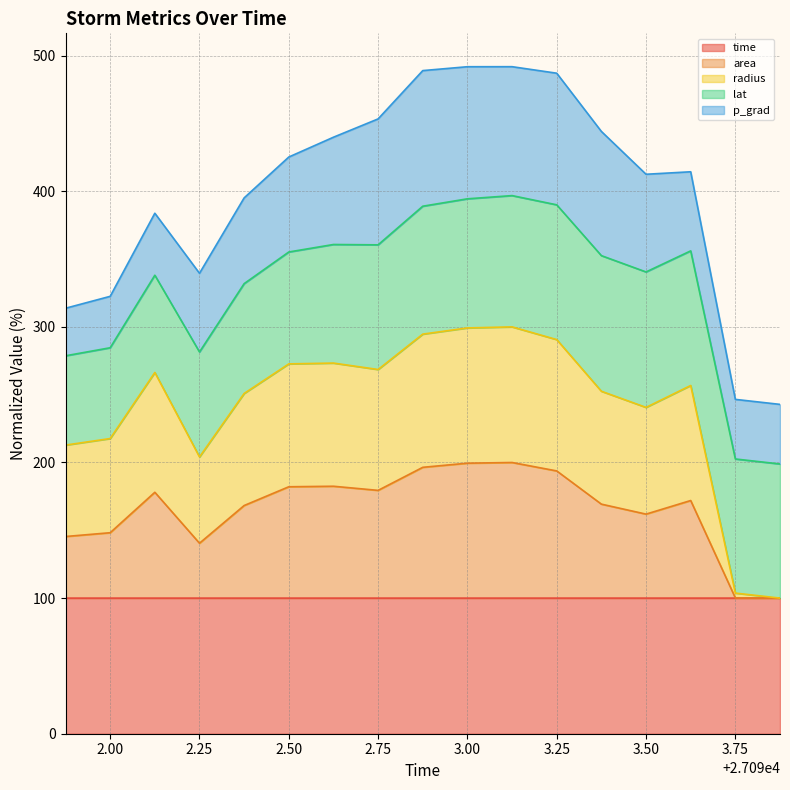

What is the minimum value for time?

100.0